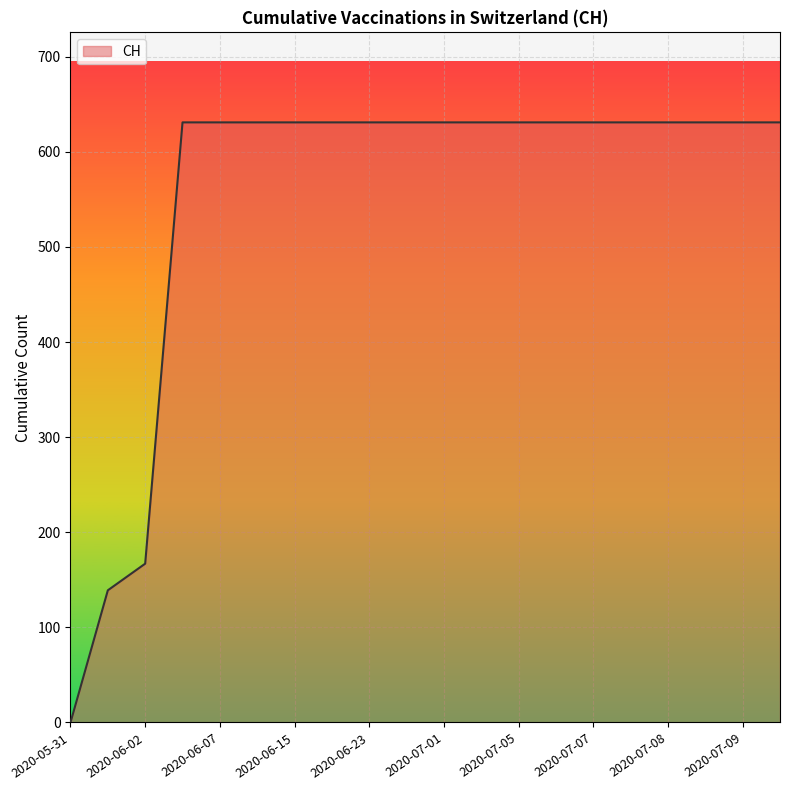

What is the maximum value shown in the chart?

631